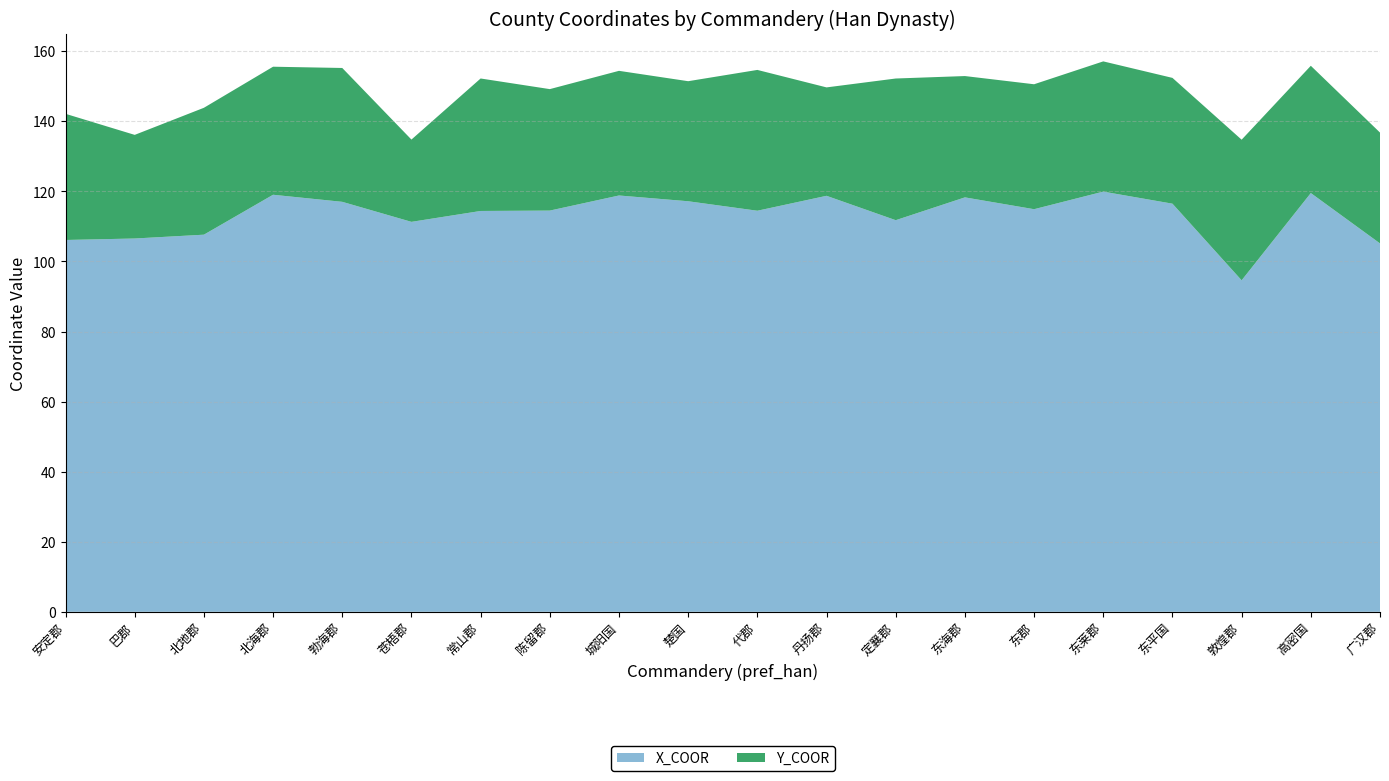

Reading right to left, list all the values displayed in this chart.

X_COOR: 广汉郡=105.2	高密国=119.5	敦煌郡=94.6	东平国=116.5	东莱郡=119.9	东郡=114.9	东海郡=118.3	定襄郡=111.8	丹扬郡=118.7	代郡=114.5	楚国=117.2	城阳国=118.8	陈留郡=114.5	常山郡=114.4	苍梧郡=111.3	勃海郡=117.0	北海郡=119.0	北地郡=107.6	巴郡=106.6	安定郡=106.1
Y_COOR: 广汉郡=31.6	高密国=36.3	敦煌郡=40.1	东平国=35.9	东莱郡=37.2	东郡=35.7	东海郡=34.6	定襄郡=40.4	丹扬郡=30.9	代郡=40.2	楚国=34.3	城阳国=35.6	陈留郡=34.7	常山郡=37.8	苍梧郡=23.5	勃海郡=38.2	北海郡=36.5	北地郡=36.2	巴郡=29.6	安定郡=36.0